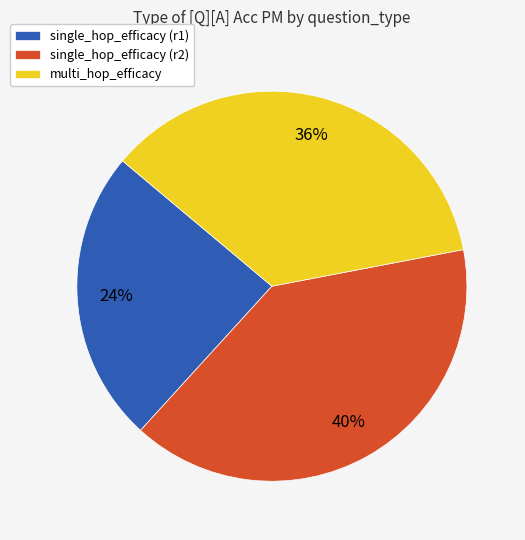

Does any single category account for the majority?

No